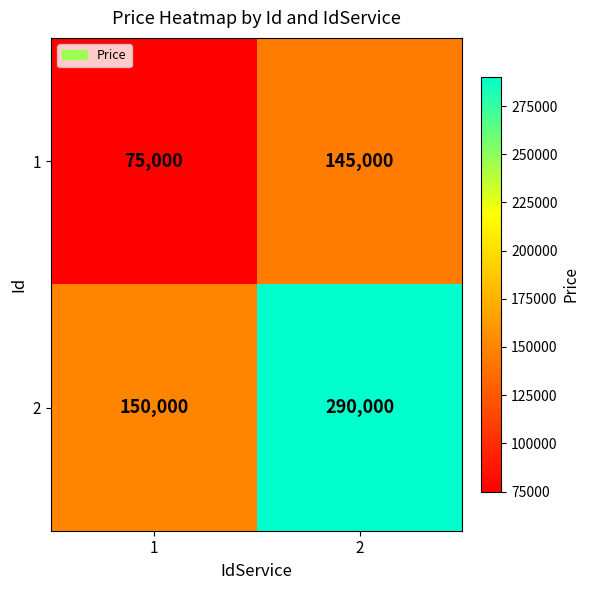

What is the difference between the highest and lowest values at 1?

75000